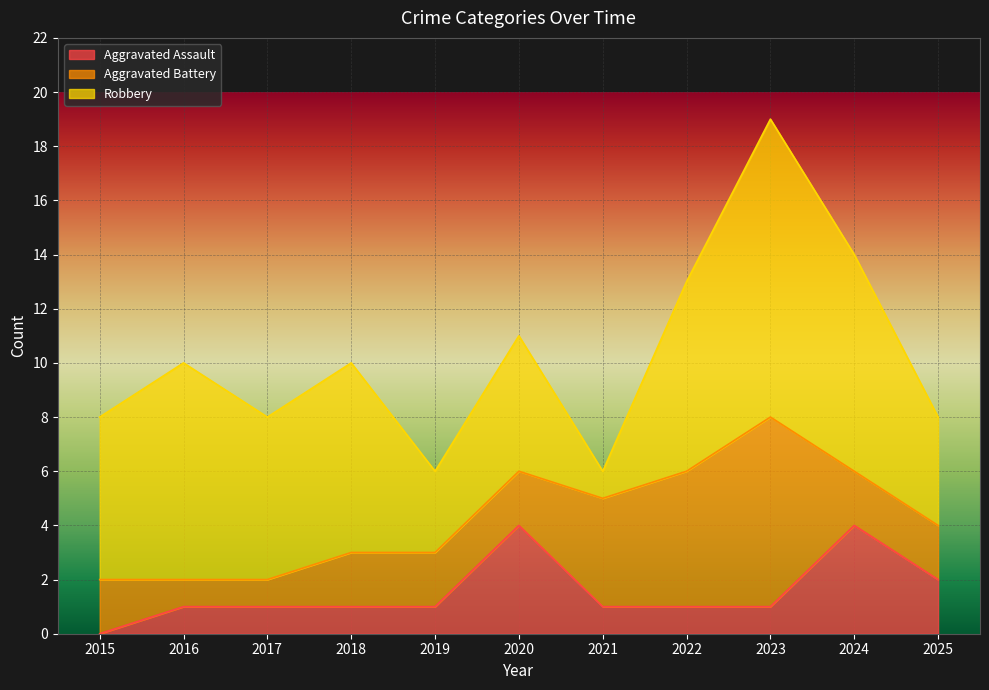

What is the maximum value for Aggravated Assault?

4